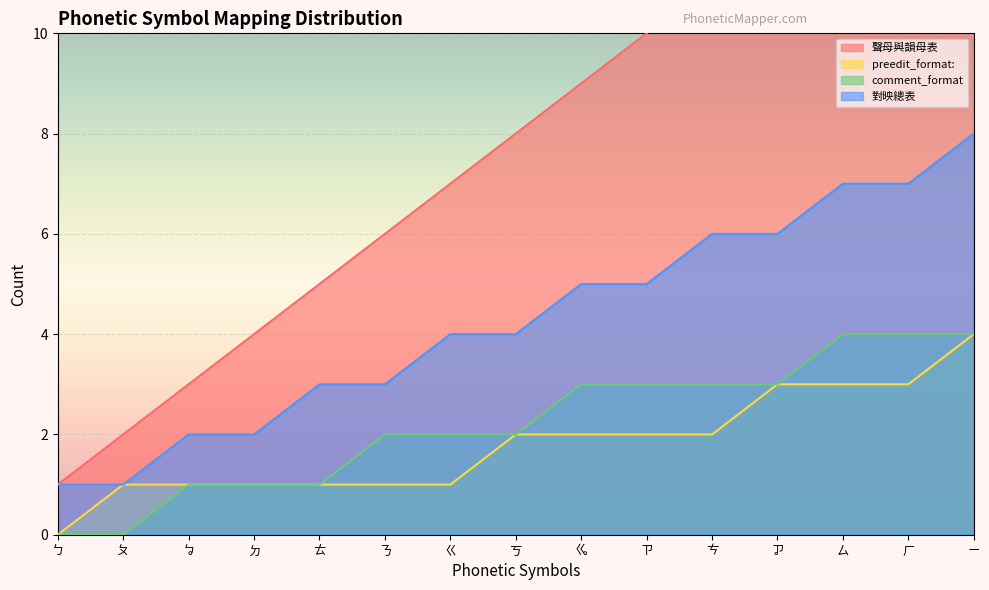

True or false: 聲母與韻母表 and preedit_format: cross at least once.

False